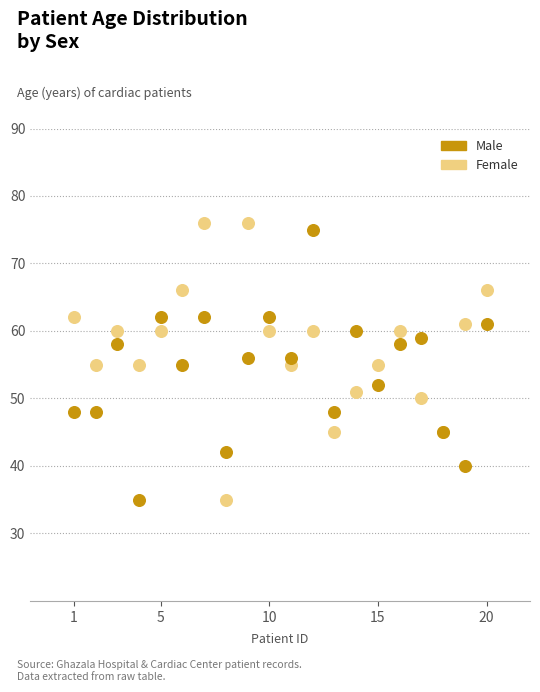

Which series has the widest spread of Y values?

Female